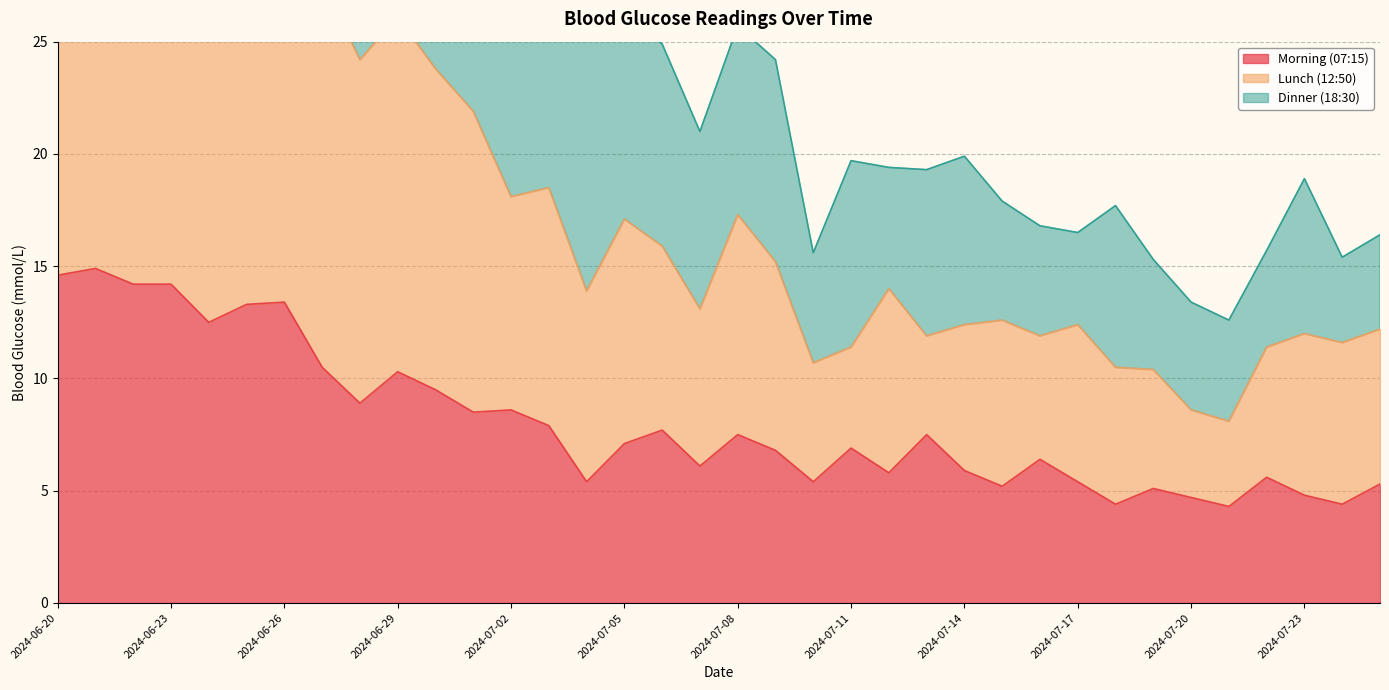

What is the value of the Lunch (12:50) point at the 26th from the left?

12.6